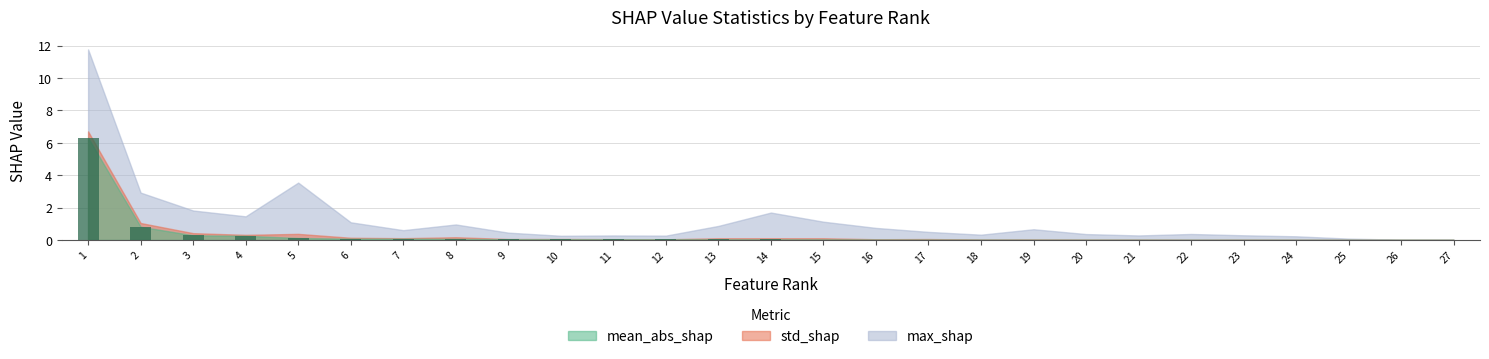

Is it true that the value at 26 is 0.0?

True